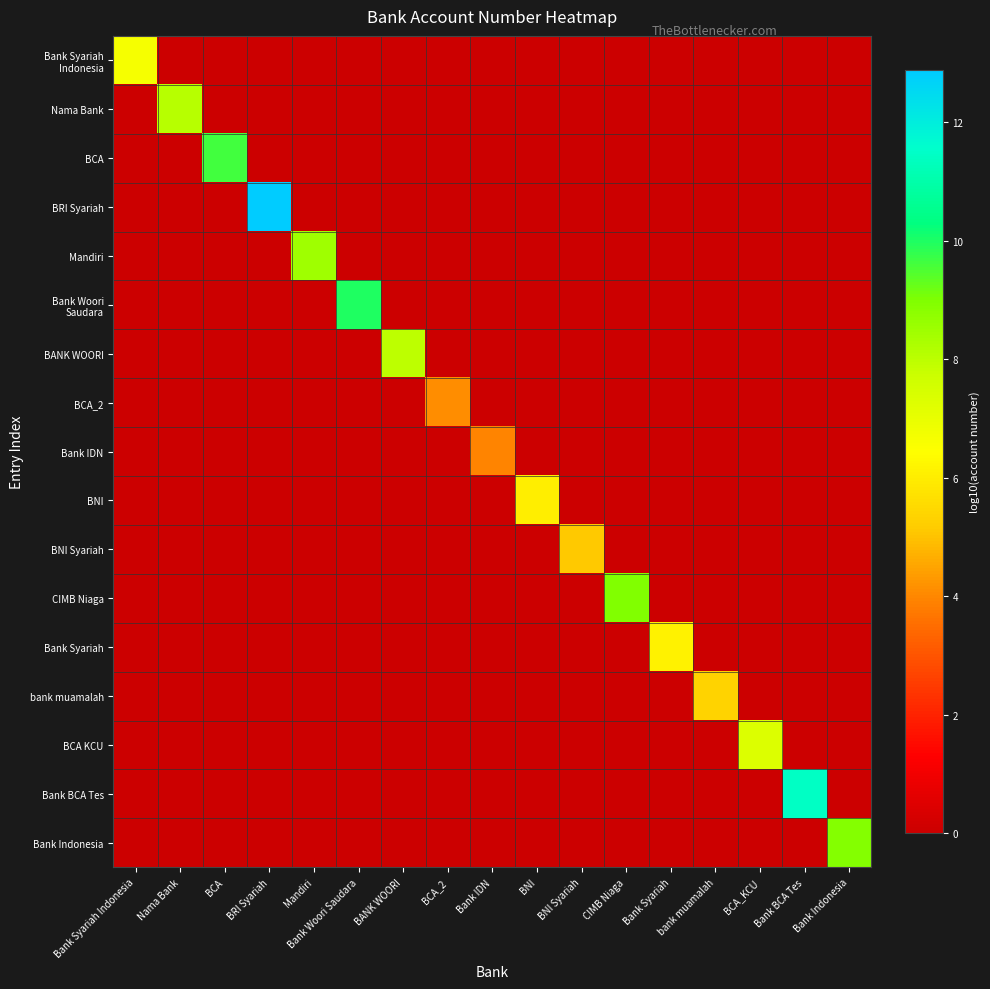

List the series in order of their peak value, lowest first.

Bank IDN, BCA_2, BNI Syariah, bank muamalah, BNI, Bank Syariah, Bank Syariah Indonesia, BCA KCU, BANK WOORI, Nama Bank, Mandiri, Bank Indonesia, CIMB Niaga, BCA, Bank Woori Saudara, Bank BCA Tes, BRI Syariah